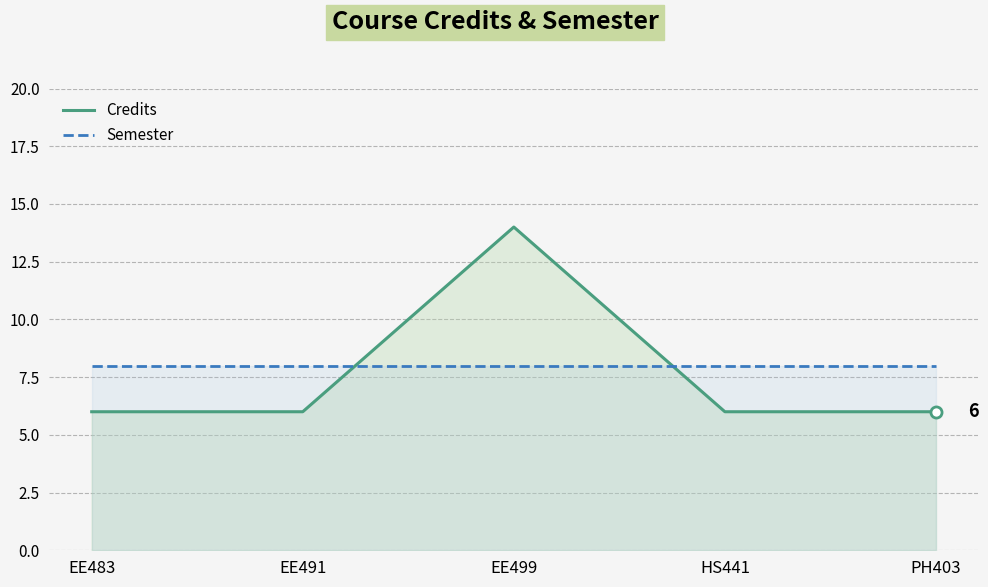

What is the difference between the highest and lowest values at EE491?

2